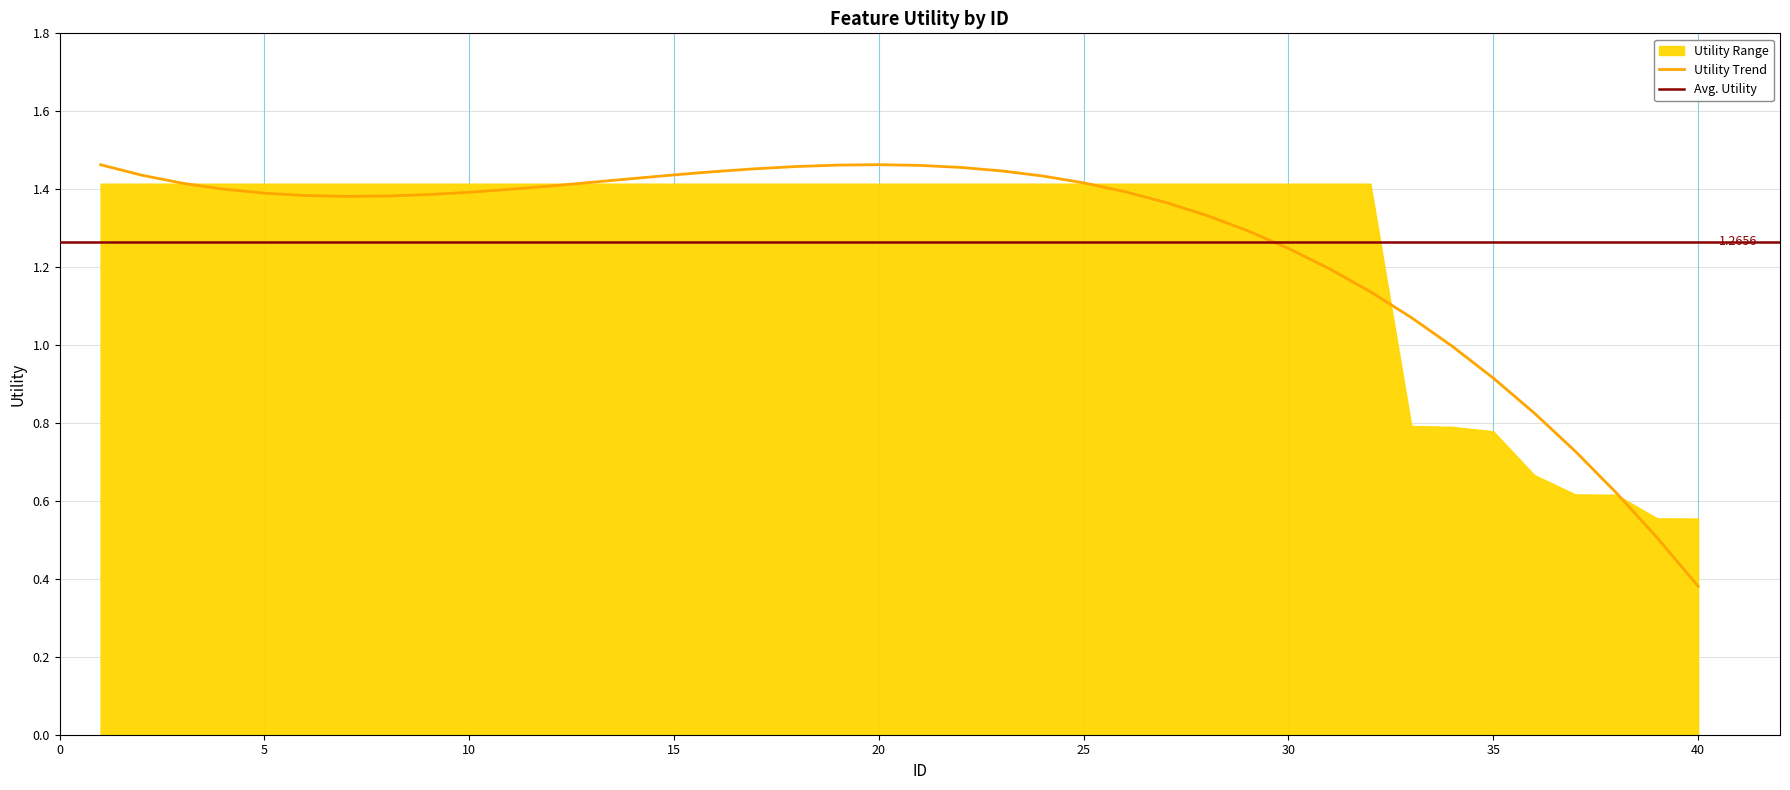

List the labels in order of value, smallest first.

40, 39, 38, 37, 36, 35, 34, 33, 1, 2, 3, 4, 5, 6, 7, 8, 9, 10, 11, 12, 13, 14, 15, 16, 17, 18, 19, 20, 21, 22, 23, 24, 25, 26, 27, 28, 29, 30, 31, 32